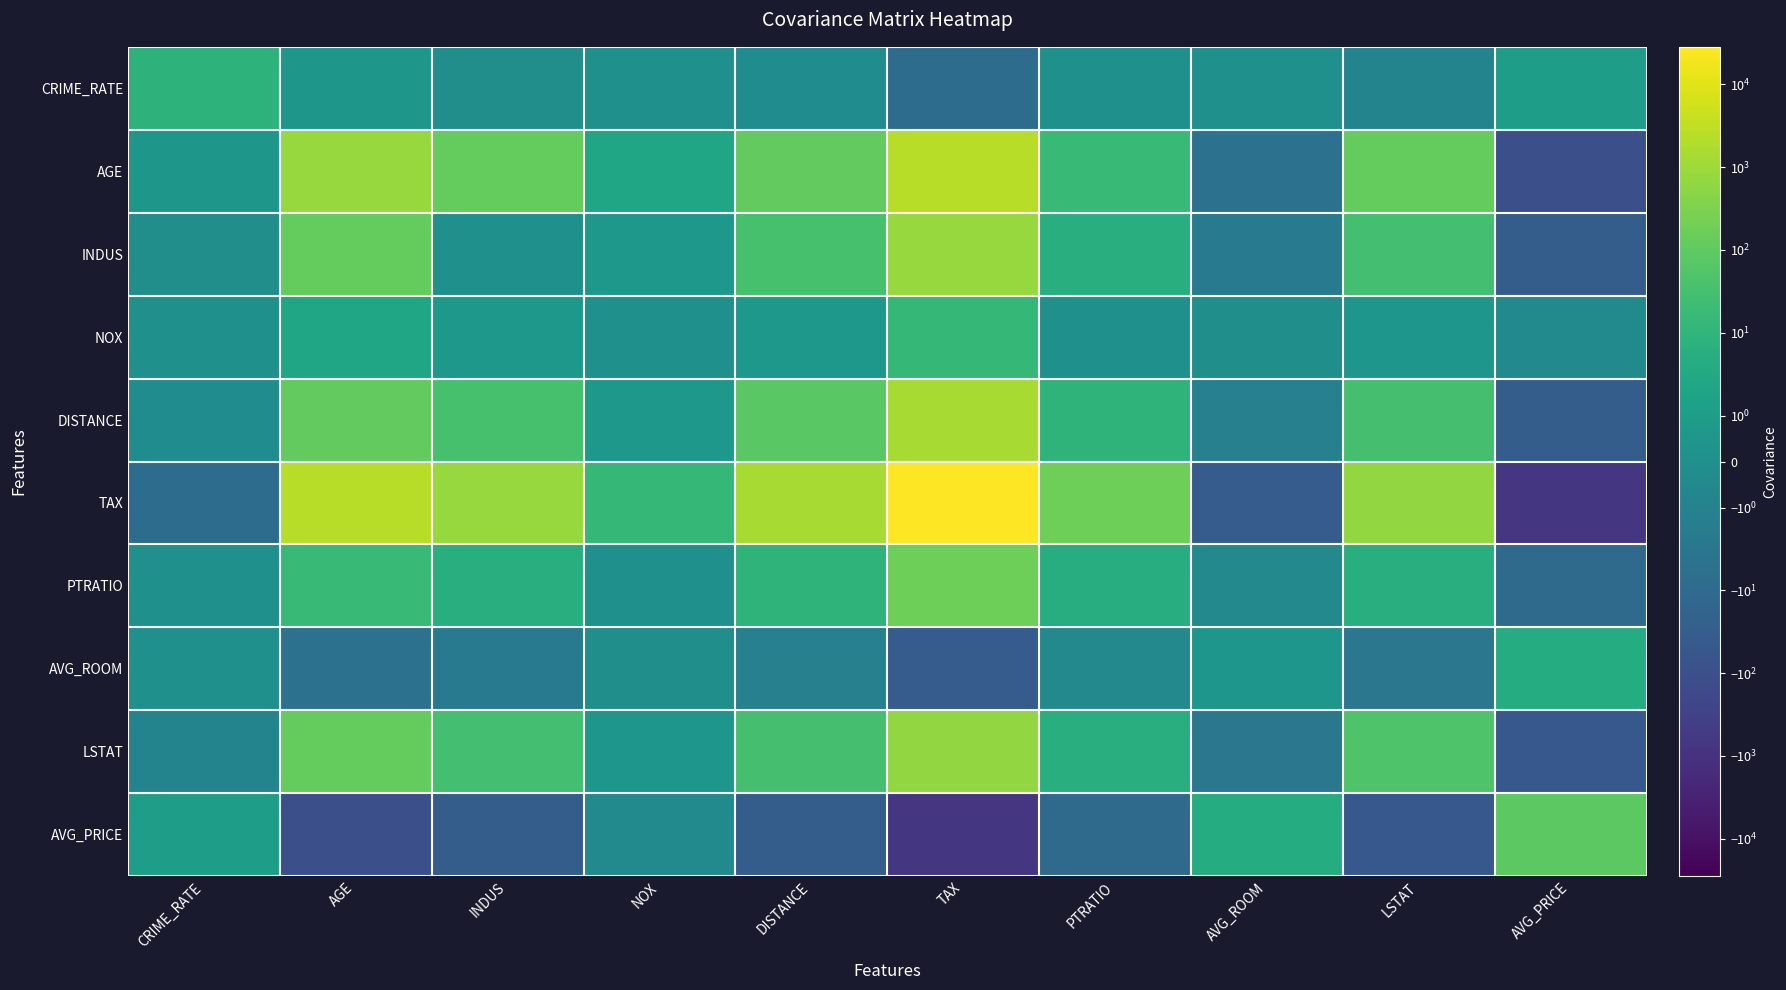

Which series has the largest total across all categories?

TAX